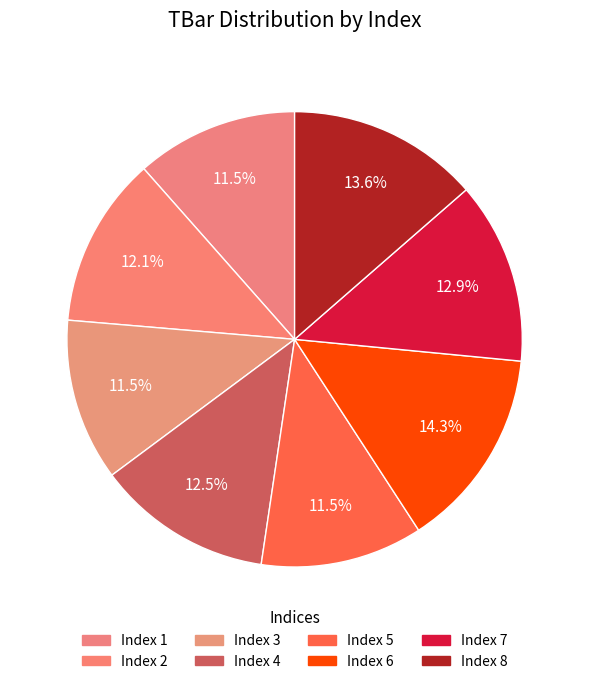

How many slices are in this pie chart?

8